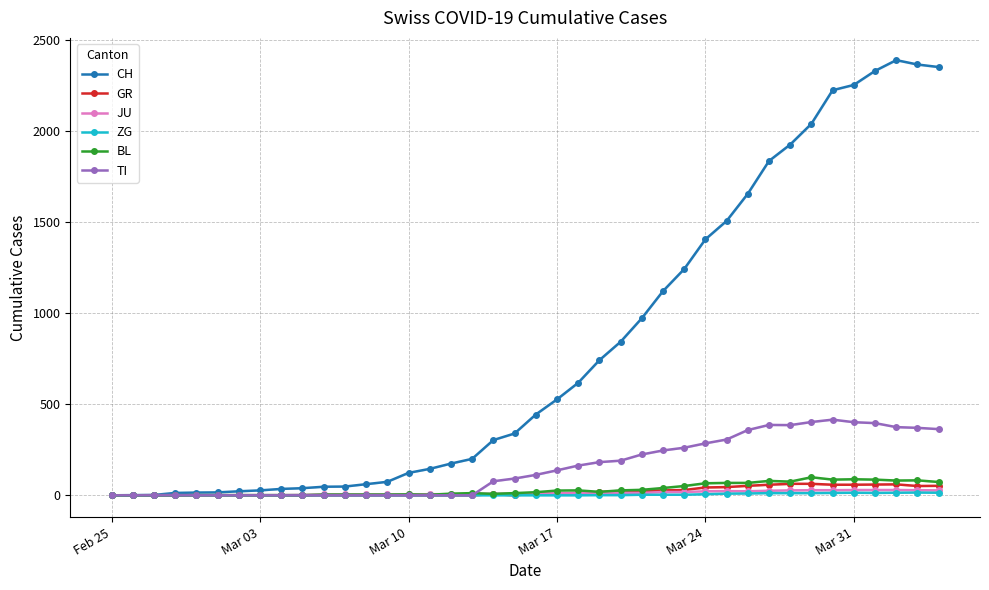

In TI, how many points are higher than both neighbors (excluding endpoints)?

2